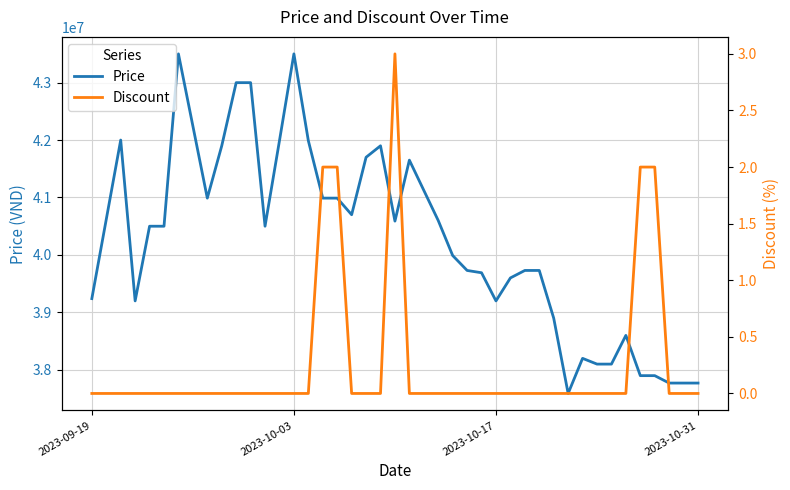

What is the minimum value for Price?

37589000